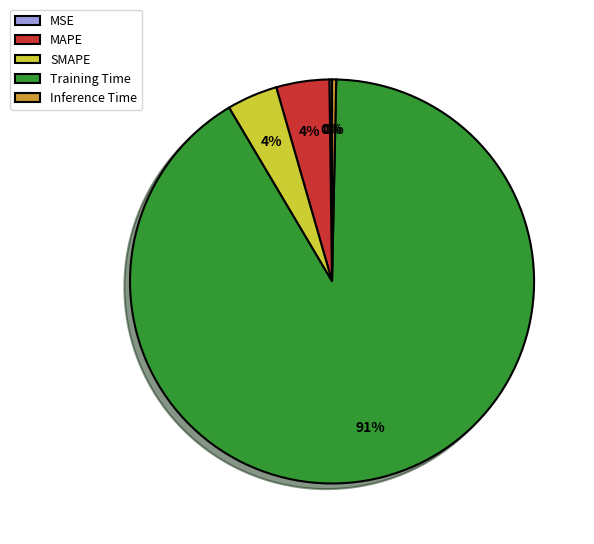

What is the majority slice?

Training Time